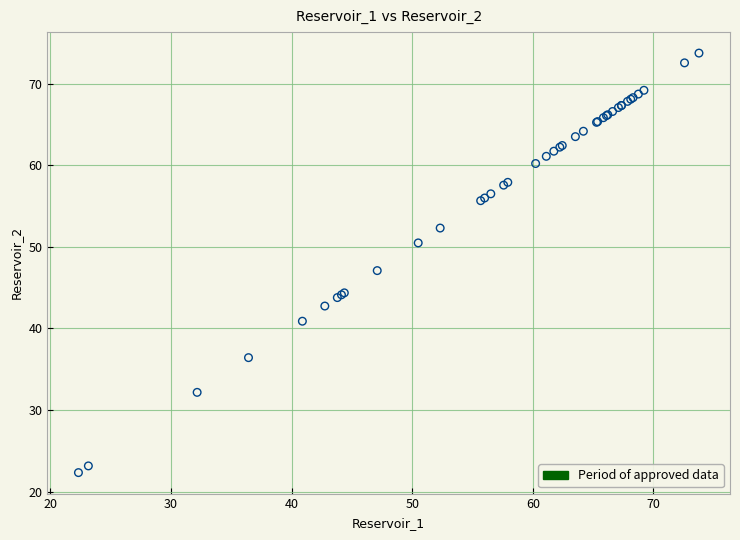

What Y value in the scatter plot is closest to 48?

47.1